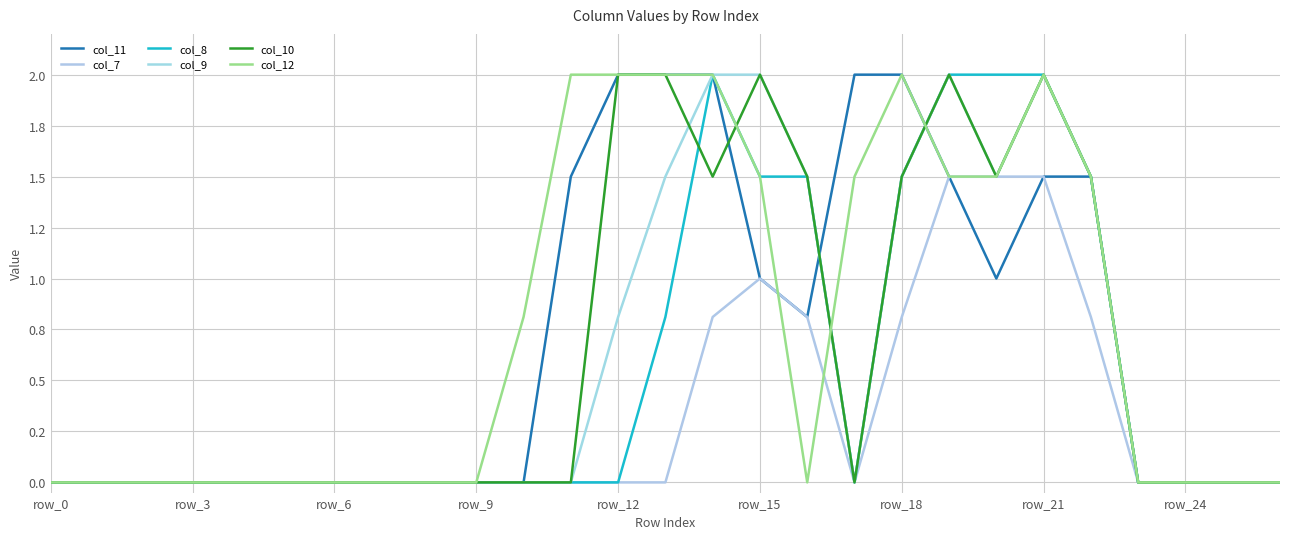

Does the chart have visible grid lines?

Yes